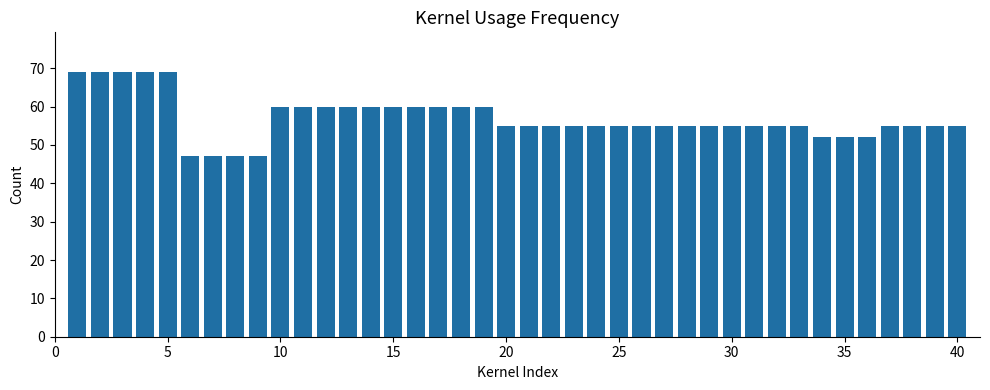

What is the difference between the maximum and minimum values?

22